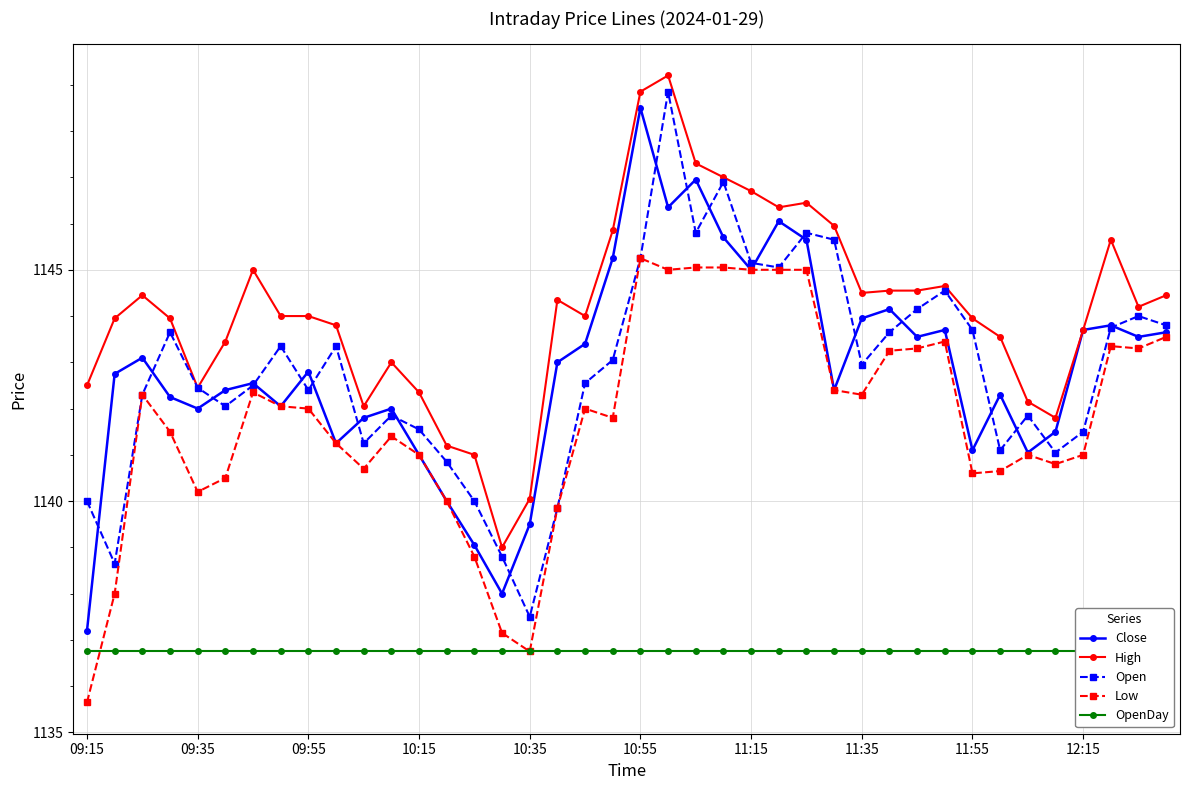

How many values in the Open series exceed 1142?

26